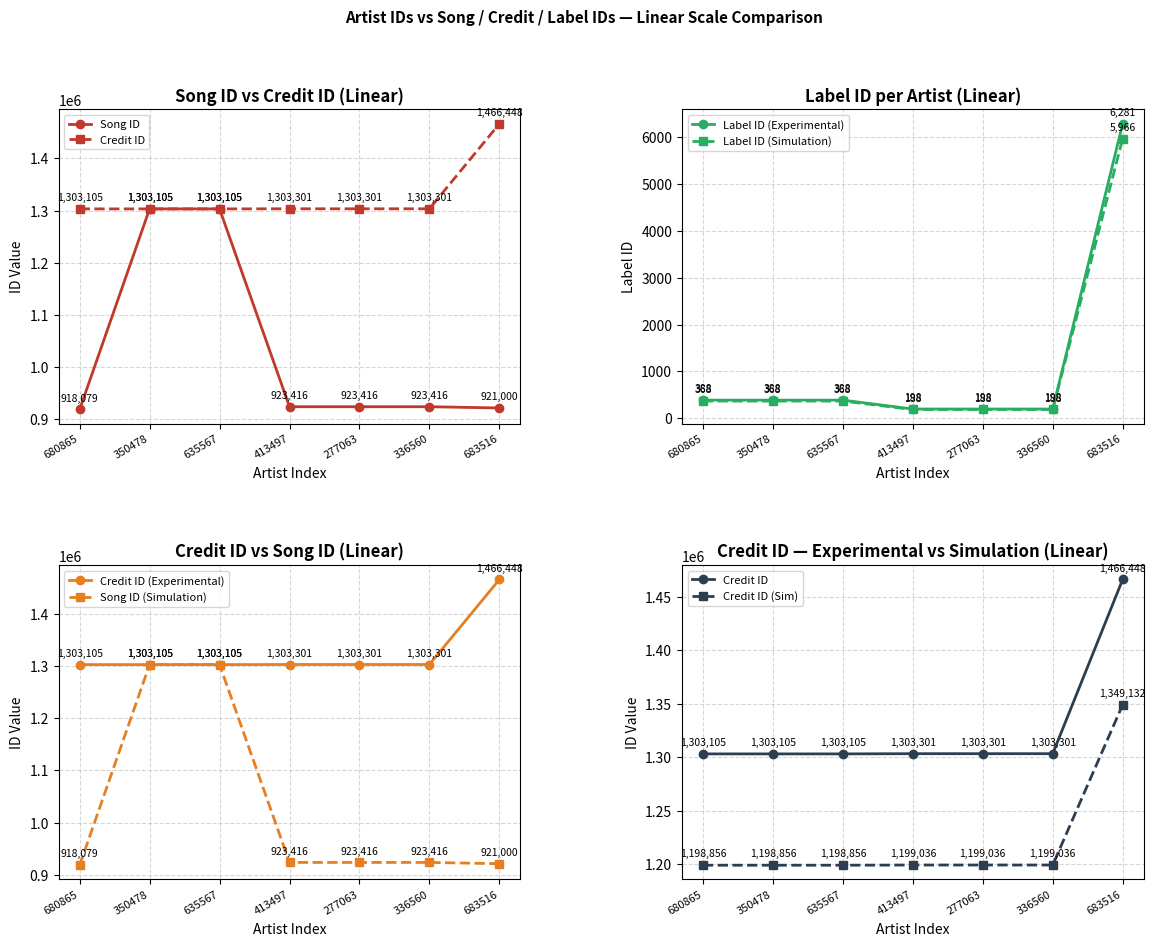

How many values in the credit series exceed 1303301?

1